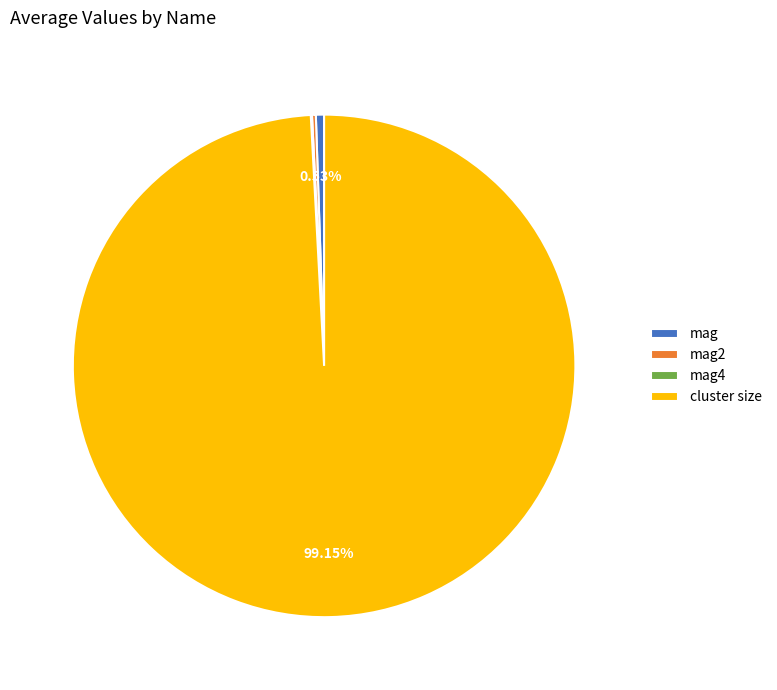

Does cluster size account for over 50% of the chart?

Yes